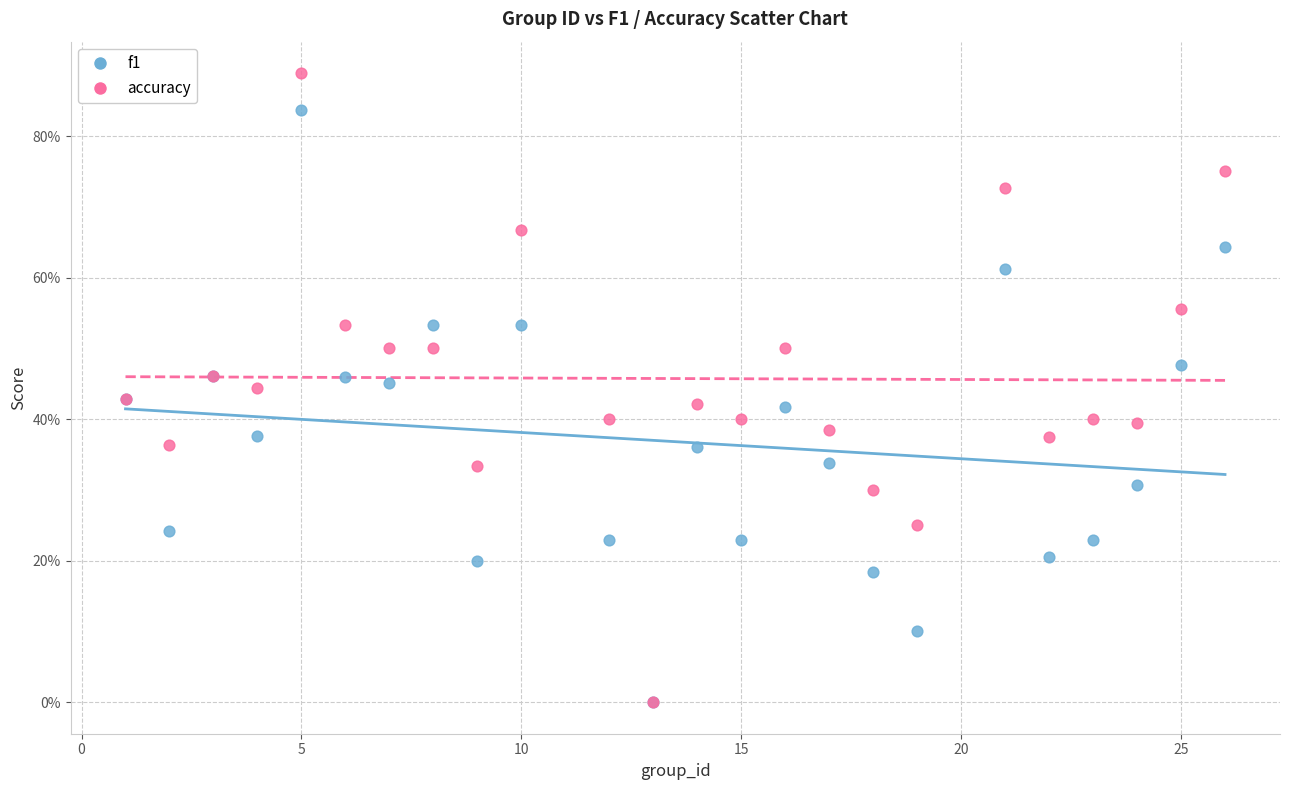

Which series contains the highest Y value?

accuracy